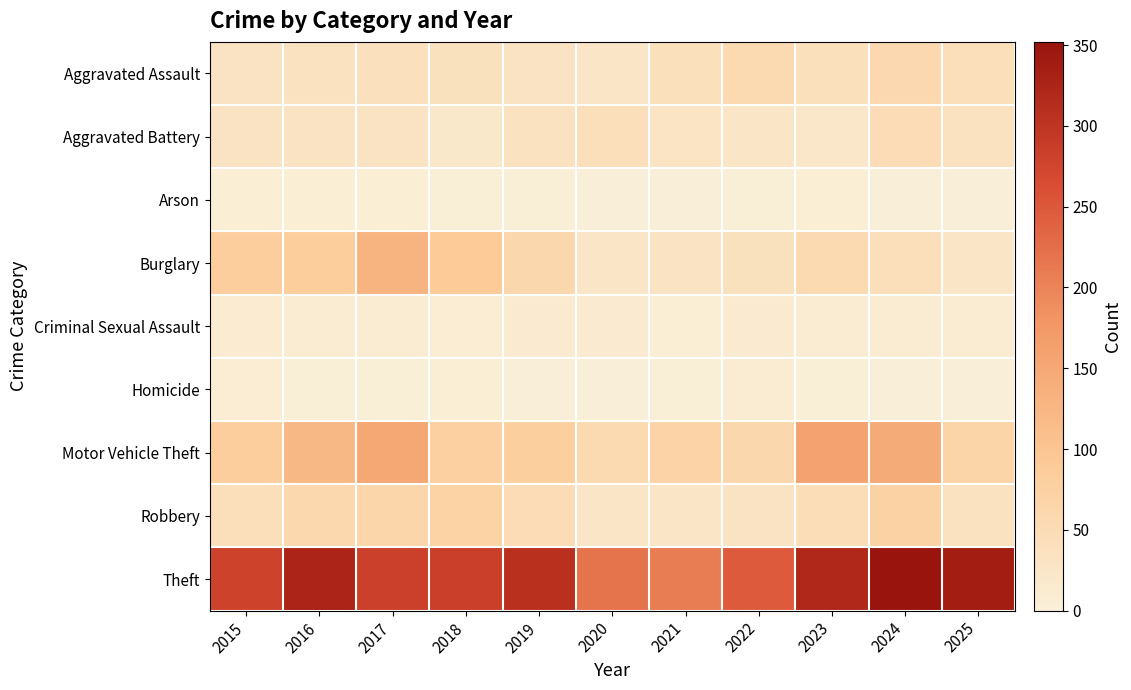

Reading right to left, what are all the values shown in this chart?

Aggravated Assault: 2025=41	2024=57	2023=39	2022=54	2021=39	2020=26	2019=31	2018=36	2017=38	2016=32	2015=31
Aggravated Battery: 2025=35	2024=47	2023=20	2022=24	2021=28	2020=42	2019=33	2018=18	2017=30	2016=30	2015=30
Arson: 2025=1	2024=1	2023=5	2022=2	2021=1	2020=0	2019=3	2018=4	2017=5	2016=5	2015=5
Burglary: 2025=26	2024=41	2023=53	2022=37	2021=29	2020=24	2019=60	2018=90	2017=131	2016=83	2015=82
Criminal Sexual Assault: 2025=9	2024=9	2023=8	2022=12	2021=5	2020=13	2019=11	2018=6	2017=9	2016=9	2015=10
Homicide: 2025=1	2024=1	2023=3	2022=8	2021=3	2020=0	2019=1	2018=5	2017=2	2016=3	2015=6
Motor Vehicle Theft: 2025=66	2024=145	2023=158	2022=60	2021=70	2020=53	2019=79	2018=78	2017=152	2016=121	2015=82
Robbery: 2025=34	2024=72	2023=45	2022=30	2021=26	2020=26	2019=47	2018=71	2017=62	2016=58	2015=41
Theft: 2025=337	2024=352	2023=320	2022=247	2021=208	2020=219	2019=307	2018=284	2017=282	2016=327	2015=280